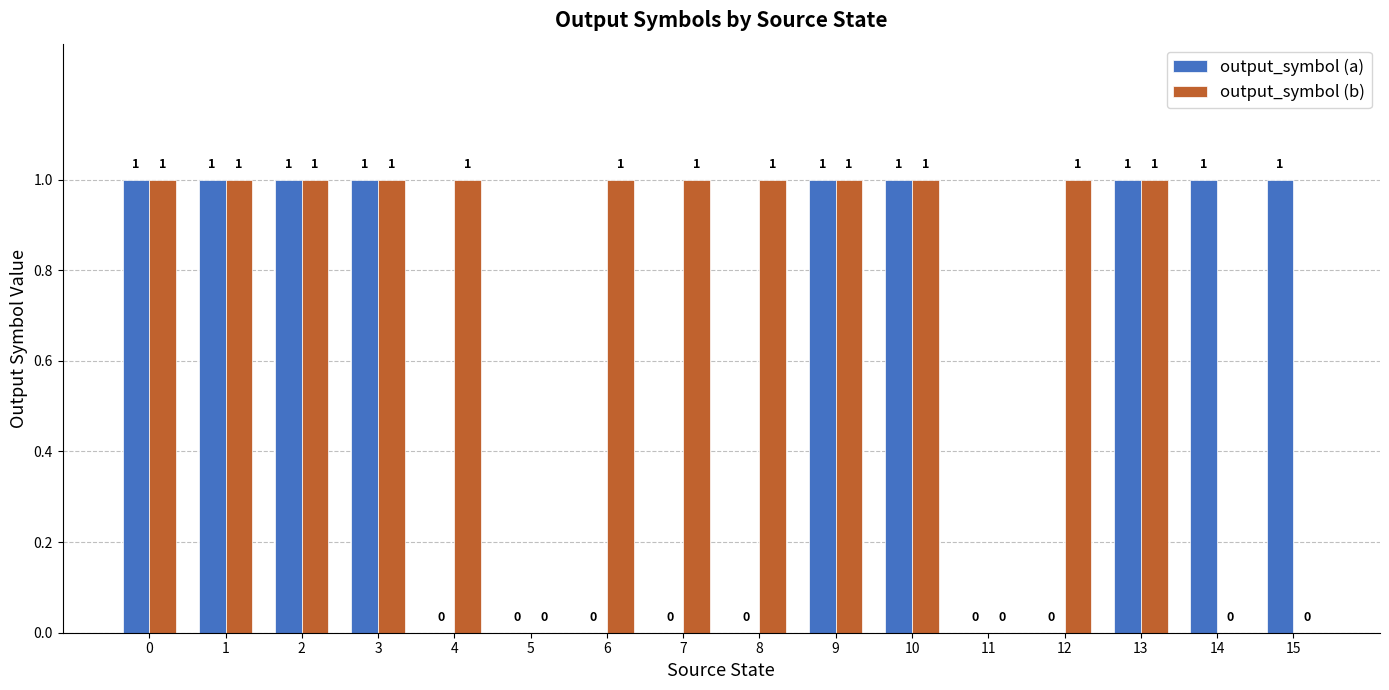

Read the output_symbol (a) value at 13.

1